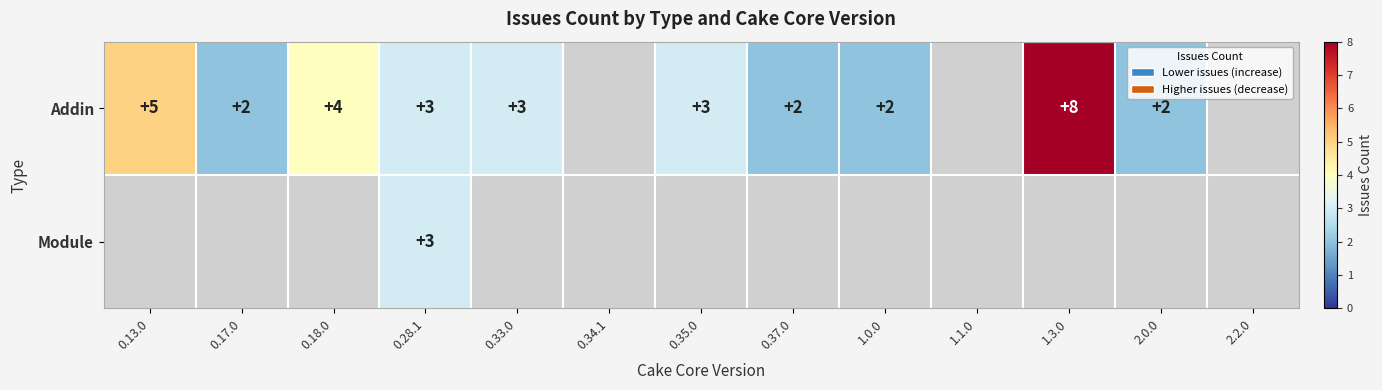

The value of Addin at 0.33.0 is 4. True or false?

False